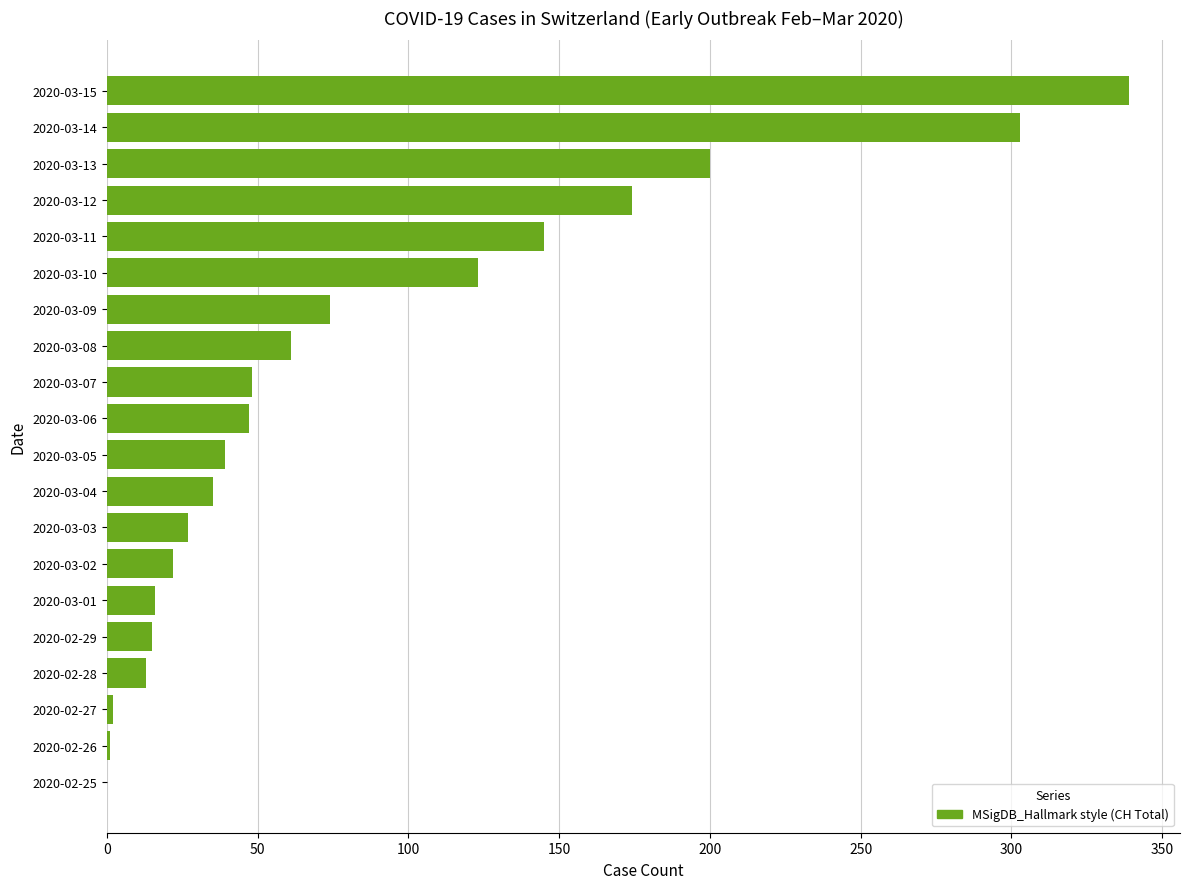

Between 2020-03-07 and 2020-03-01, which is larger?

2020-03-07